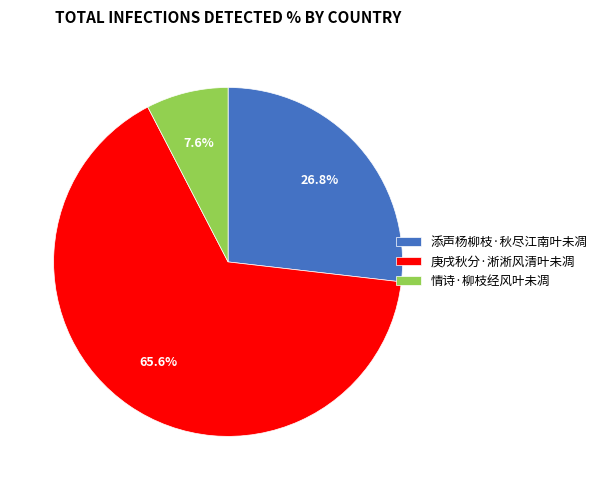

What percentage is the 庚戌秋分·淅淅风清叶未凋 slice, to the nearest percent?

66%